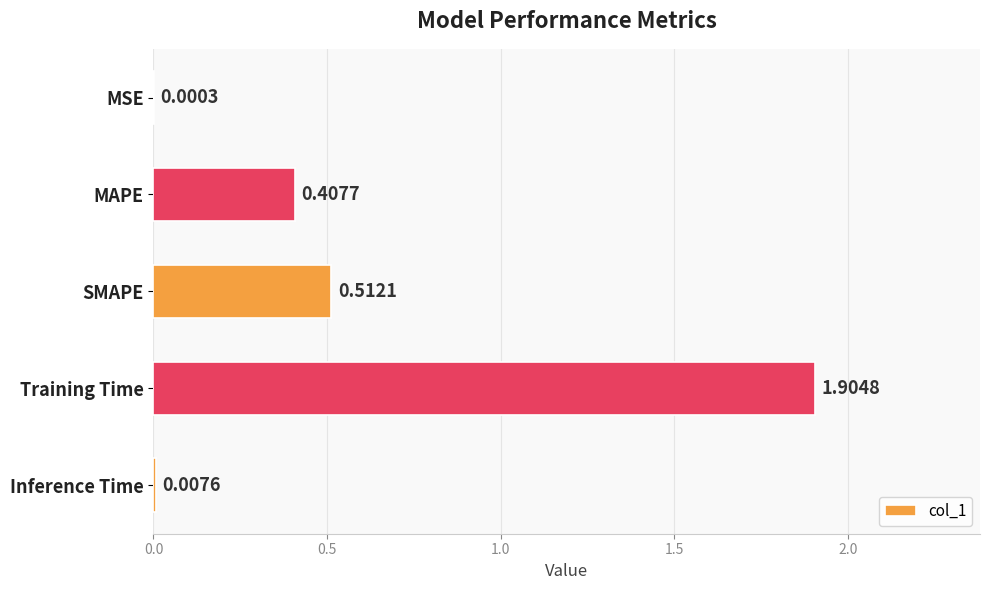

Where is the data nearest to the value 0?

MSE